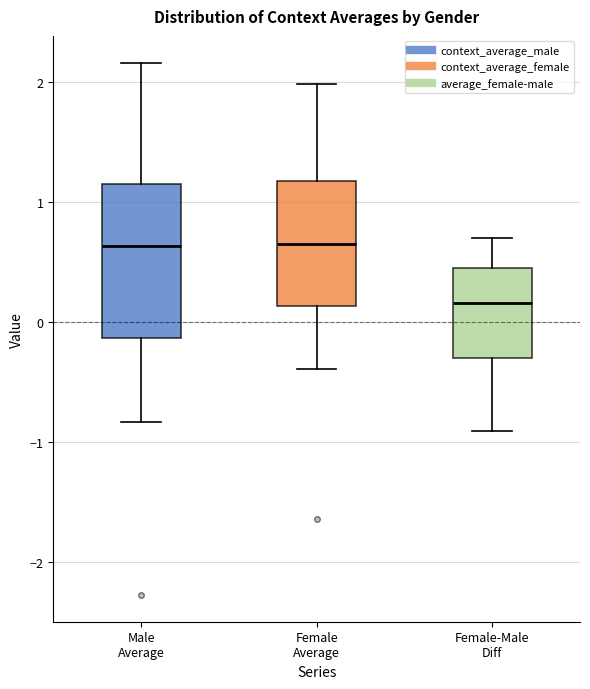

Comparing the boxes themselves (not the whiskers), which one is the tallest?

Male Average